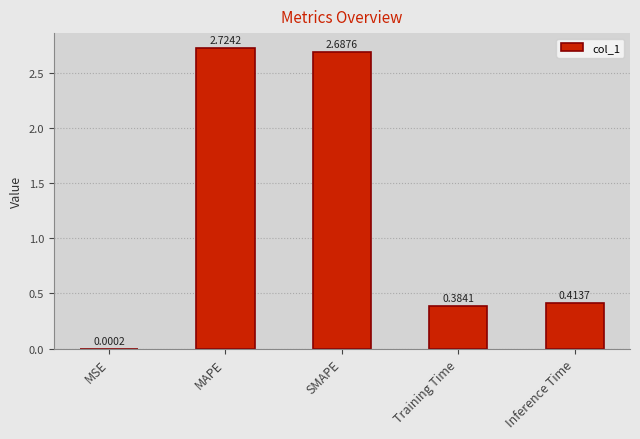

What is the change in value from SMAPE to Inference Time?

-2.3